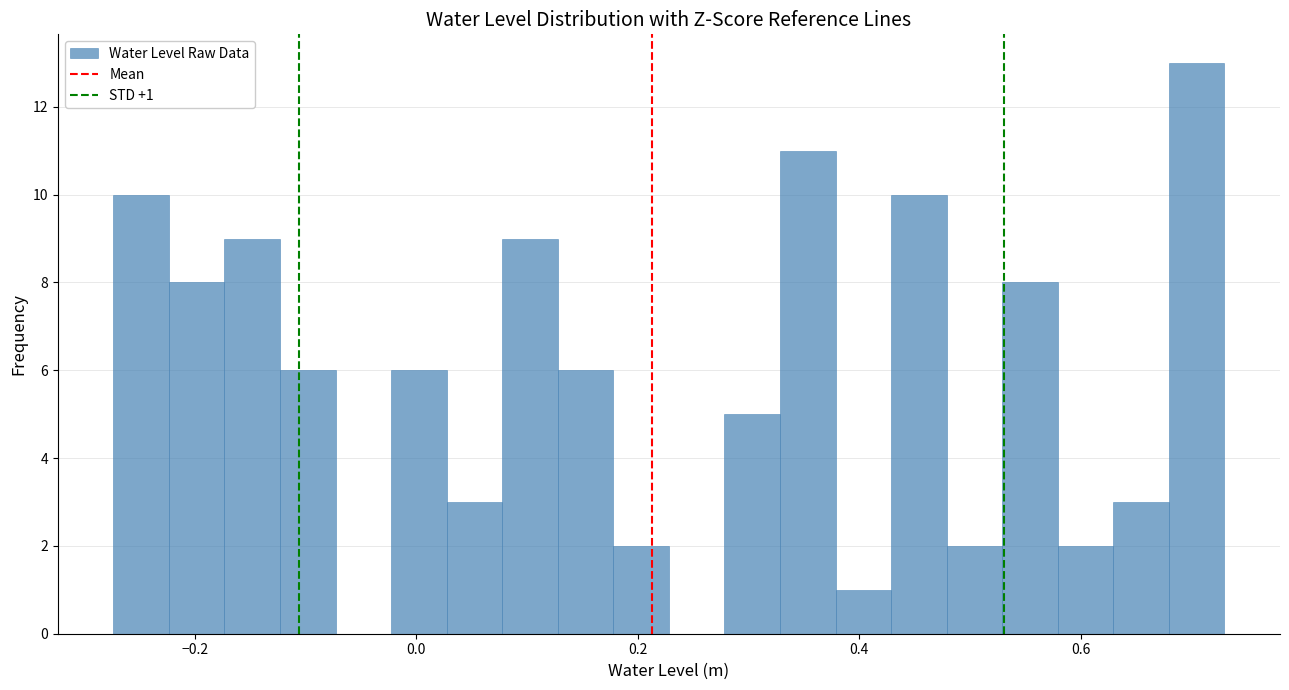

Around what value on the x-axis is the tallest bar? Give the approximate position of its centre, as read against the axis.

0.70